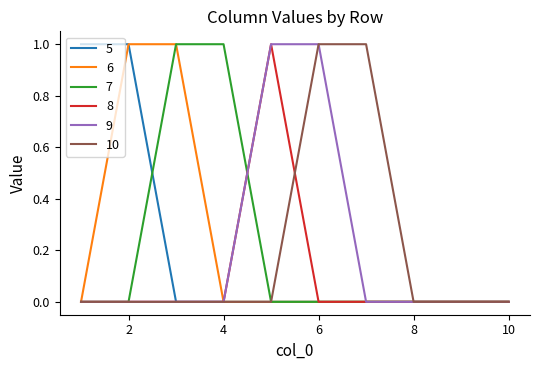

What are all the series names shown in the legend?

5, 6, 7, 8, 9, 10